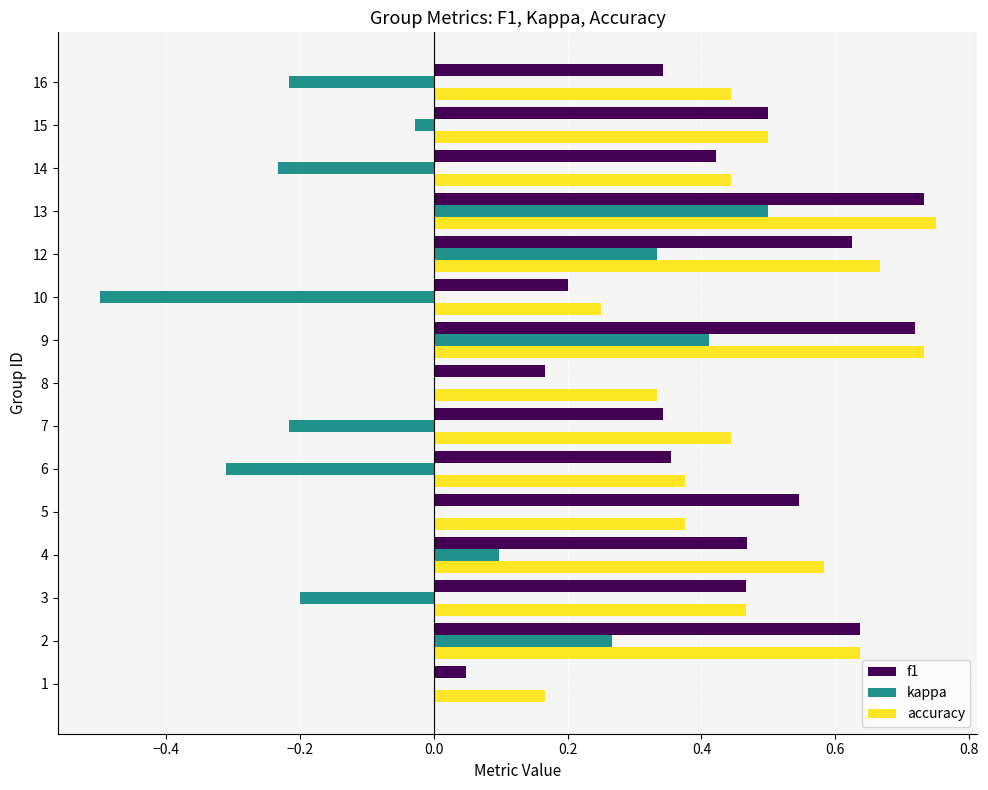

How many categories are shown in the chart?

15